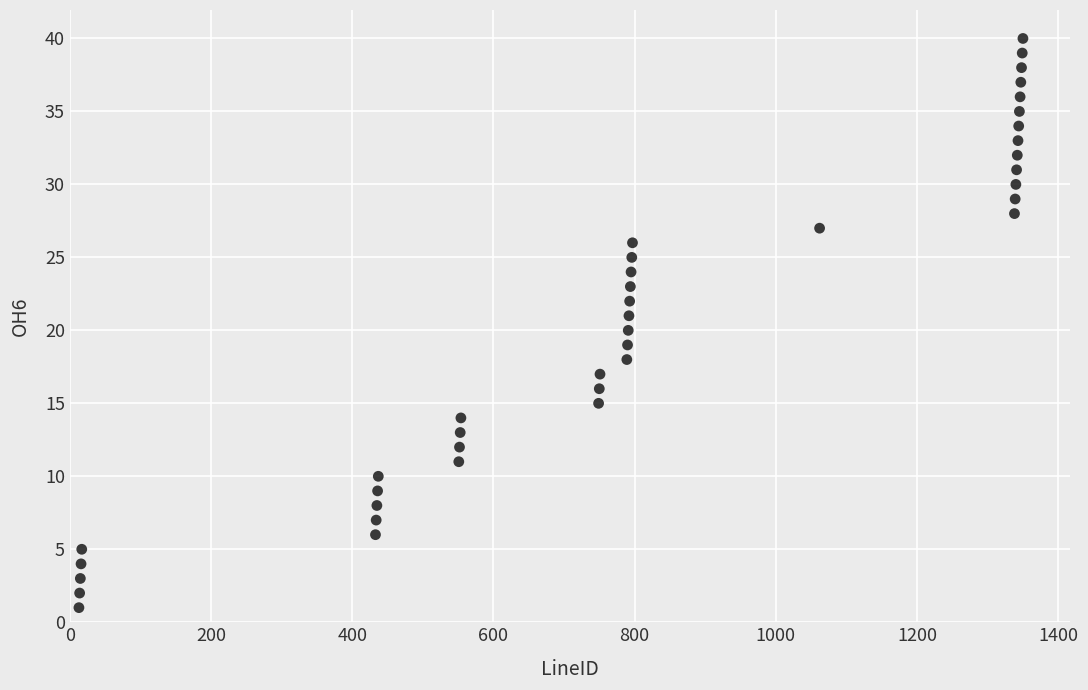

What is the range of X values (max minus min)?

1337